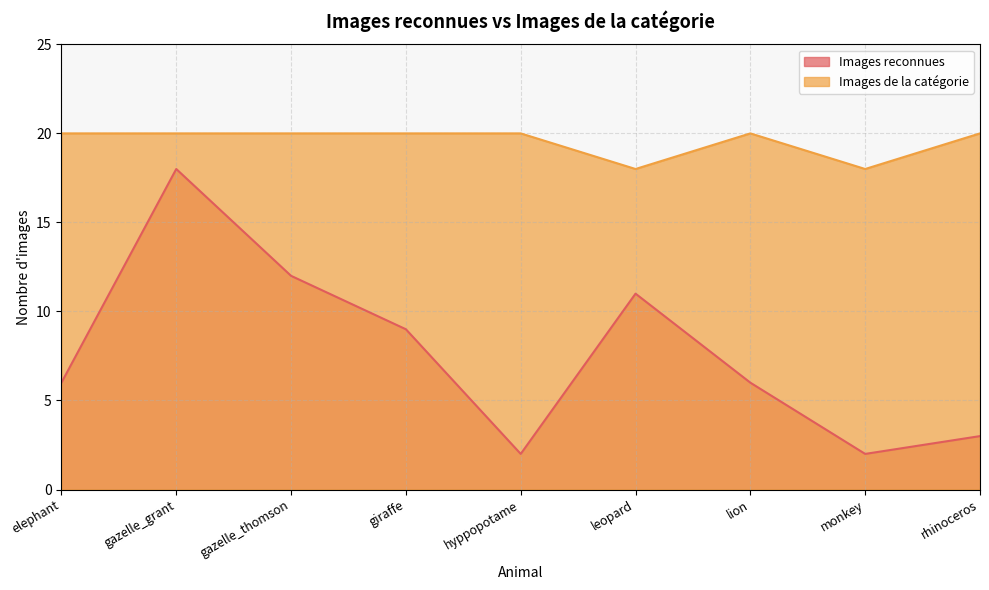

Count the Images de la catégorie values in the range 20 to 21.

7